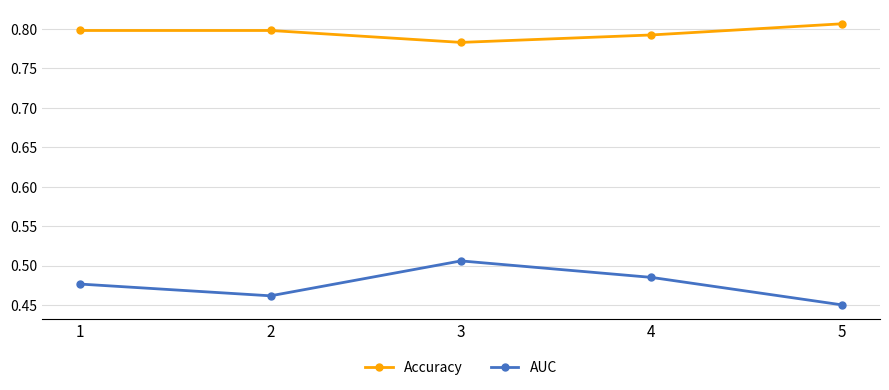

How many AUC values are between 0 and 1?

5